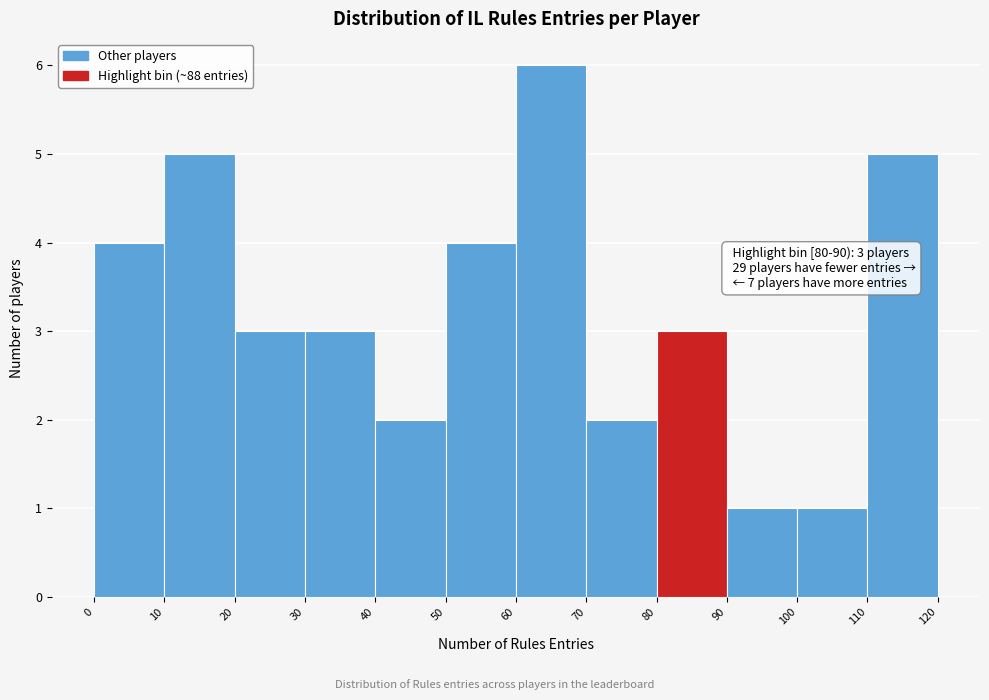

Which range on the x-axis has the tallest bar?

60 to 70